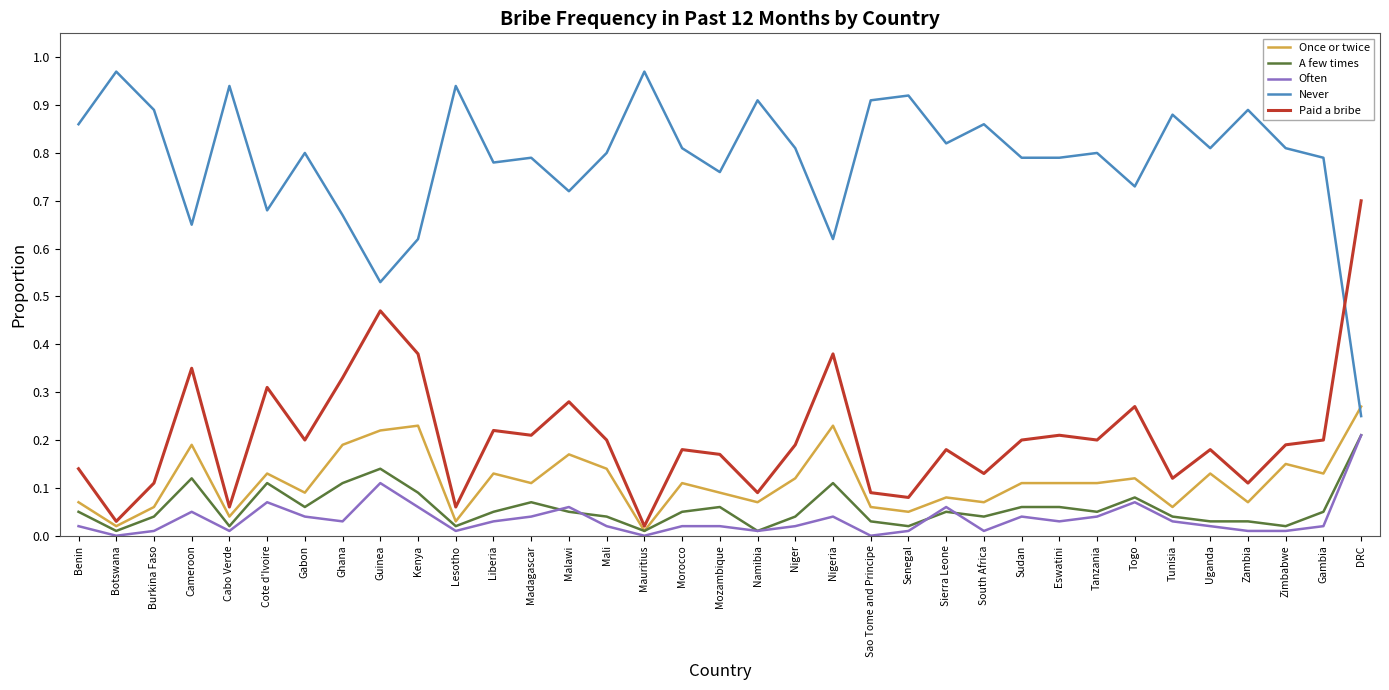

The Paid a bribe series shows 0.7 at DRC. True or false?

True